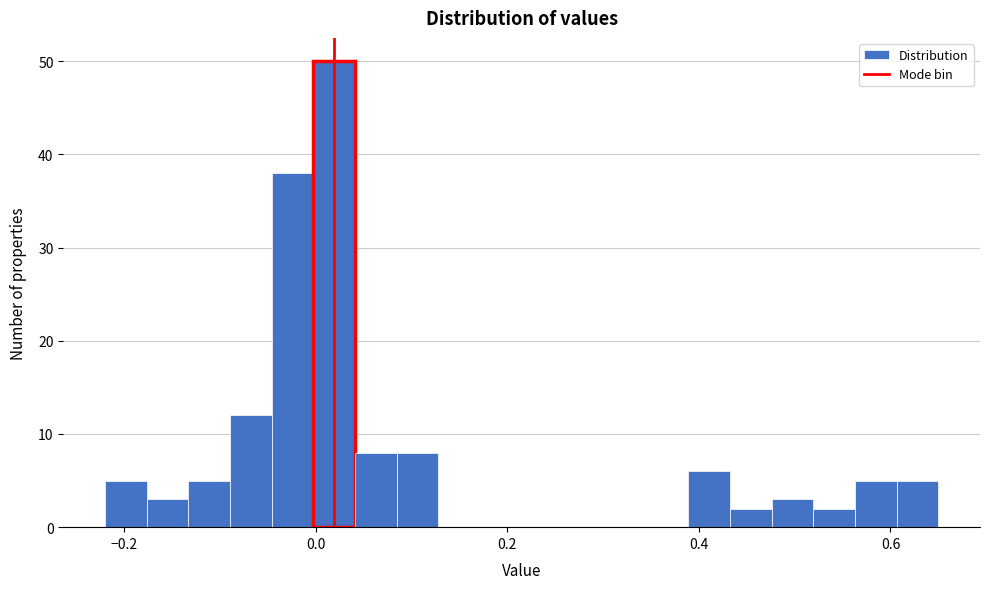

Read against the x-axis, roughly where is the centre of the tallest bar?

0.02